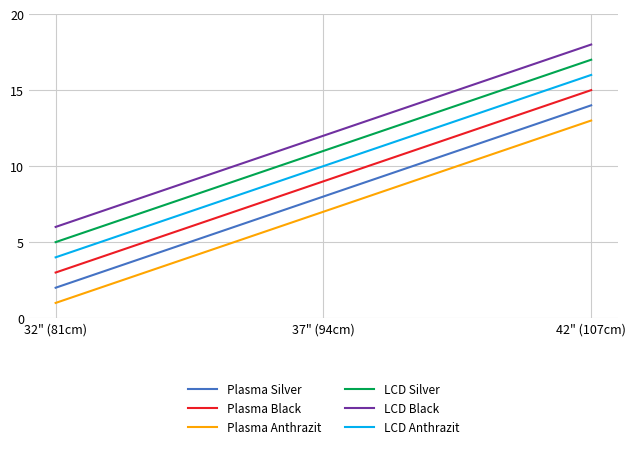

What is the average value of the LCD Anthrazit series?

10